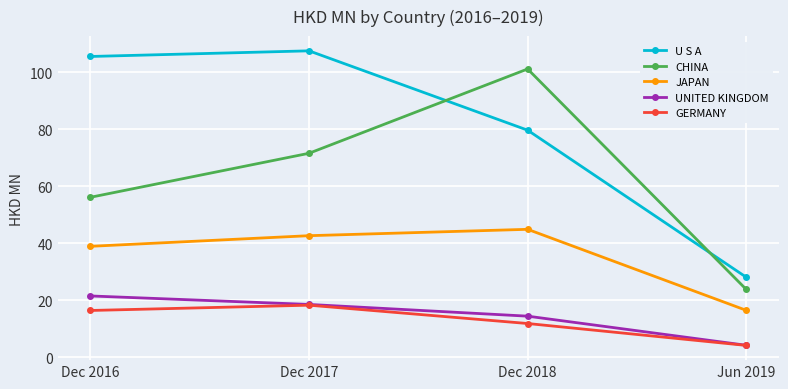

True or false: UNITED KINGDOM and U S A intersect in this chart.

False